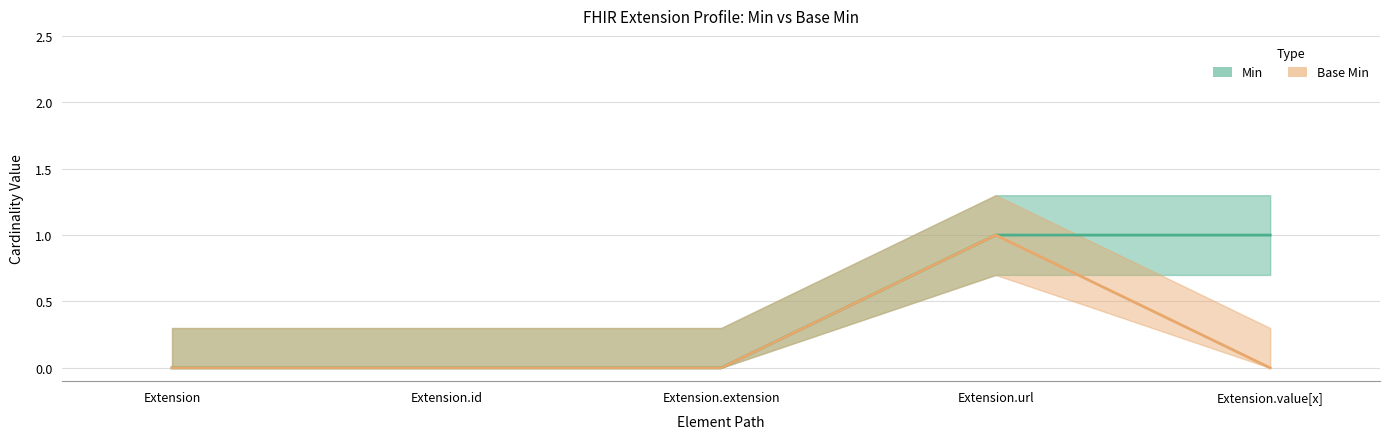

What position from the left is Extension.value[x]?

5